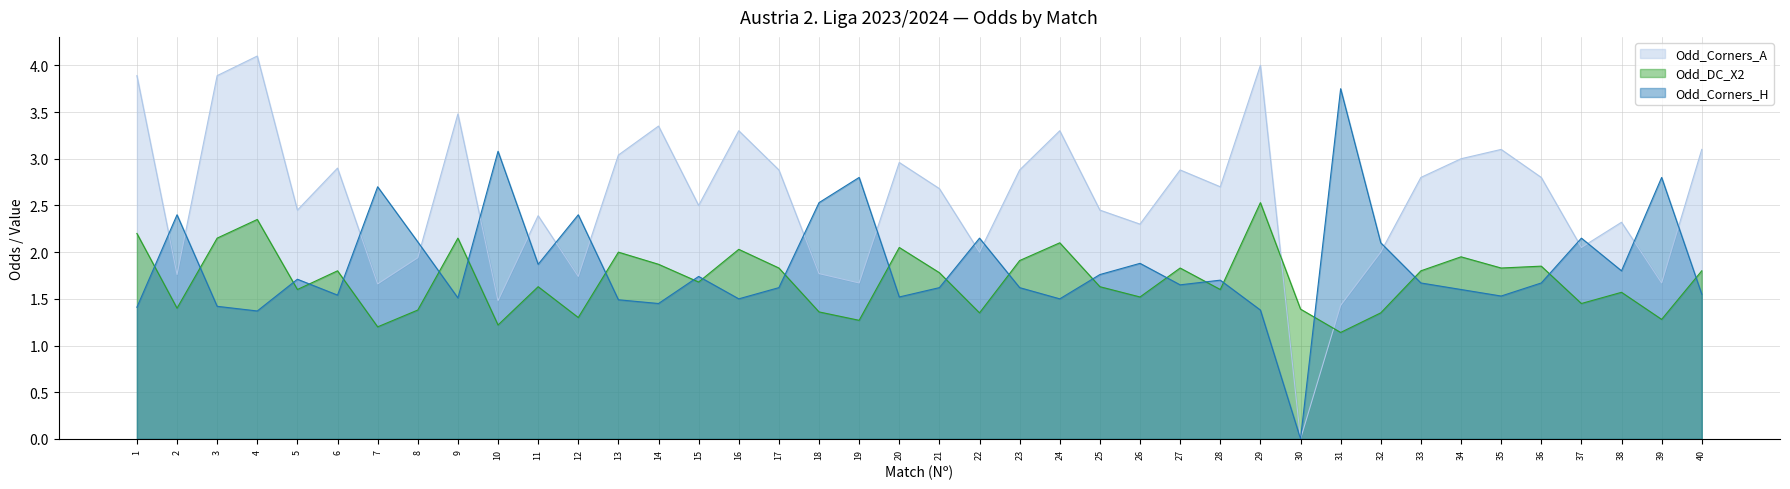

What is the sum of all Odd_Corners_H values?

74.0